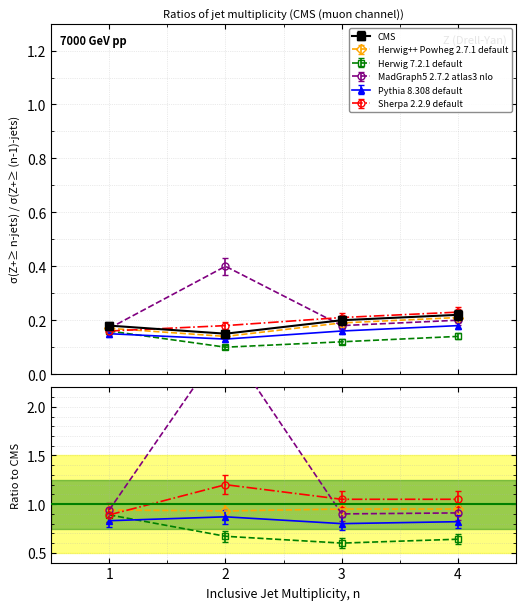

Reading left to right, list all the values displayed in this chart.

CMS: 0.2	0.2	0.2	0.2
Herwig++ Powheg 2.7.1 default: 0.2	0.1	0.2	0.2
Herwig 7.2.1 default: 0.2	0.1	0.1	0.1
MadGraph5 2.7.2 atlas3 nlo: 0.2	0.4	0.2	0.2
Pythia 8.308 default: 0.1	0.1	0.2	0.2
Sherpa 2.2.9 default: 0.1	0.2	0.2	0.2